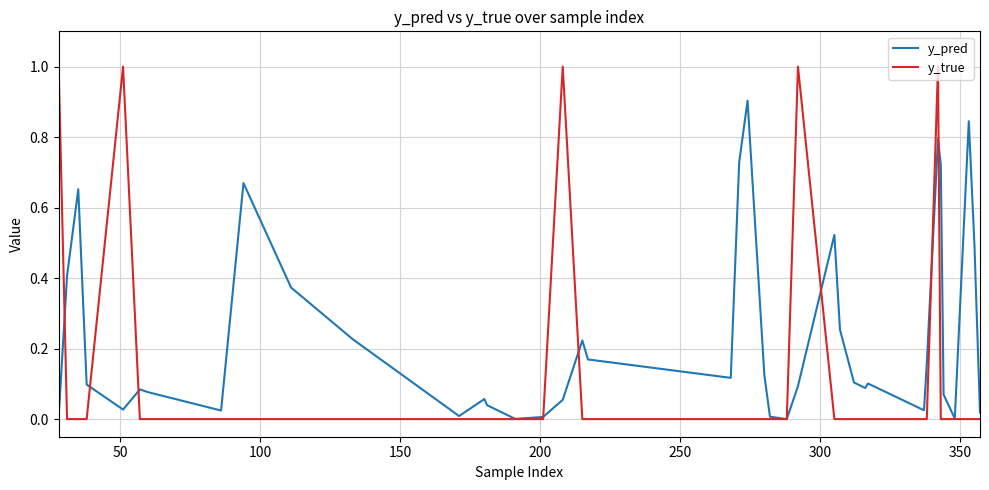

After their last crossing, which series has the higher values: y_pred or y_true?

y_pred